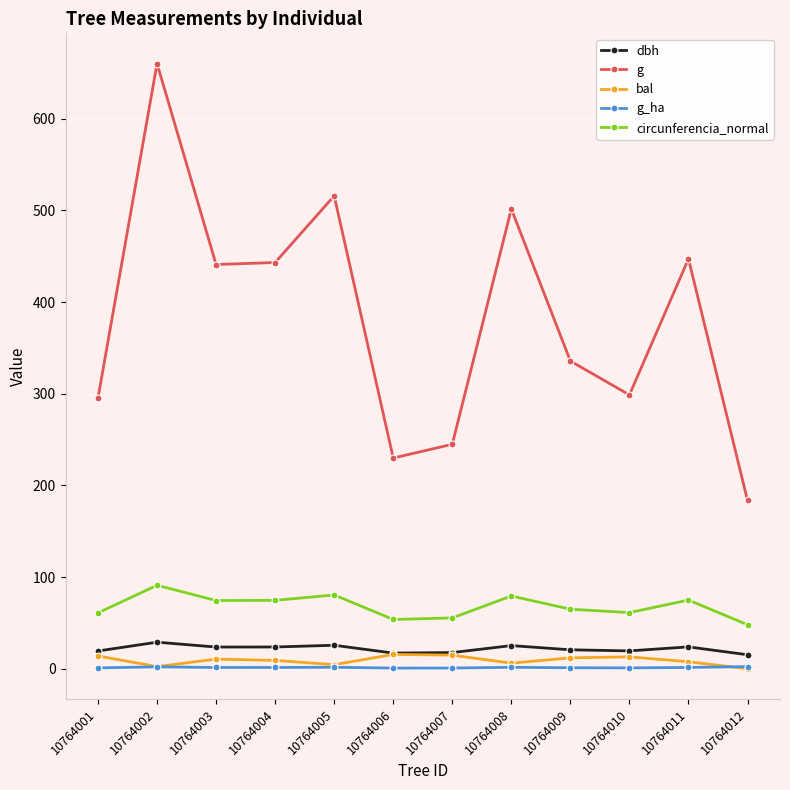

The circunferencia_normal series shows 49.5 at 10764011. True or false?

False